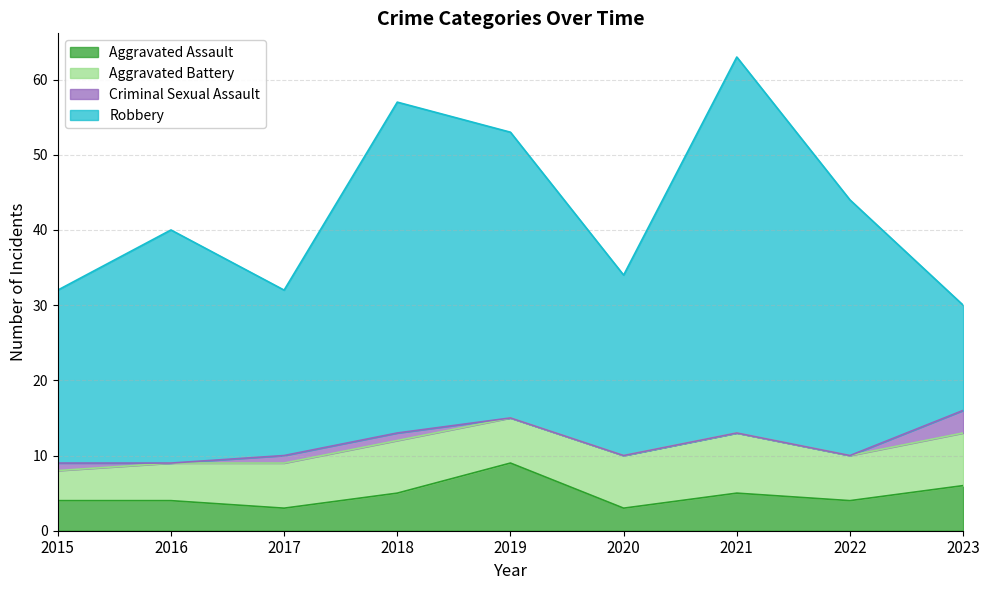

Reading left to right, list all the values displayed in this chart.

Aggravated Assault: 2015=4	2016=4	2017=3	2018=5	2019=9	2020=3	2021=5	2022=4	2023=6
Aggravated Battery: 2015=4	2016=5	2017=6	2018=7	2019=6	2020=7	2021=8	2022=6	2023=7
Criminal Sexual Assault: 2015=1	2016=0	2017=1	2018=1	2019=0	2020=0	2021=0	2022=0	2023=3
Robbery: 2015=23	2016=31	2017=22	2018=44	2019=38	2020=24	2021=50	2022=34	2023=14